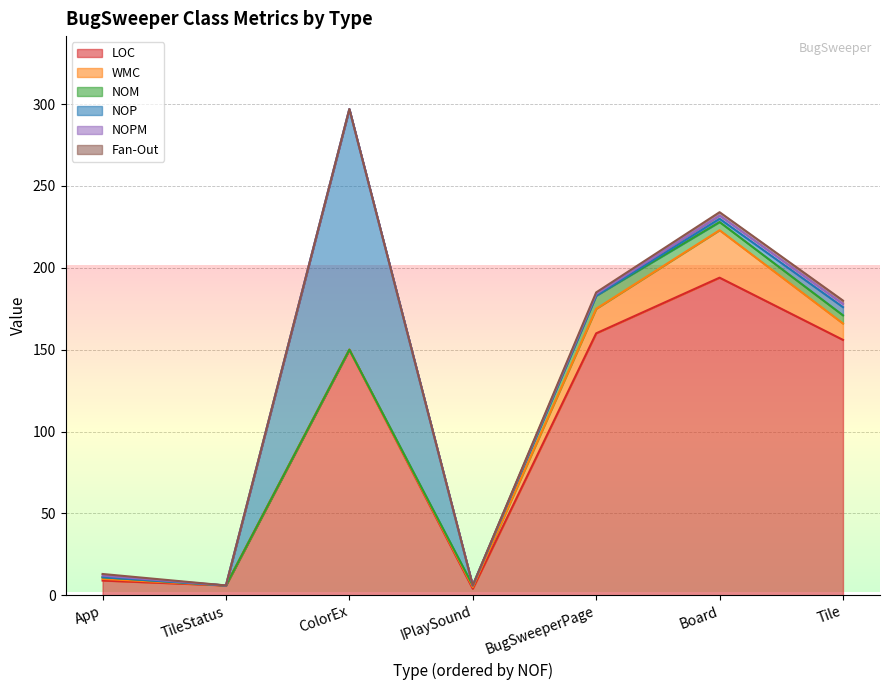

Rank the series by their maximum value, from highest to lowest.

LOC, NOP, WMC, NOM, NOPM, Fan-Out